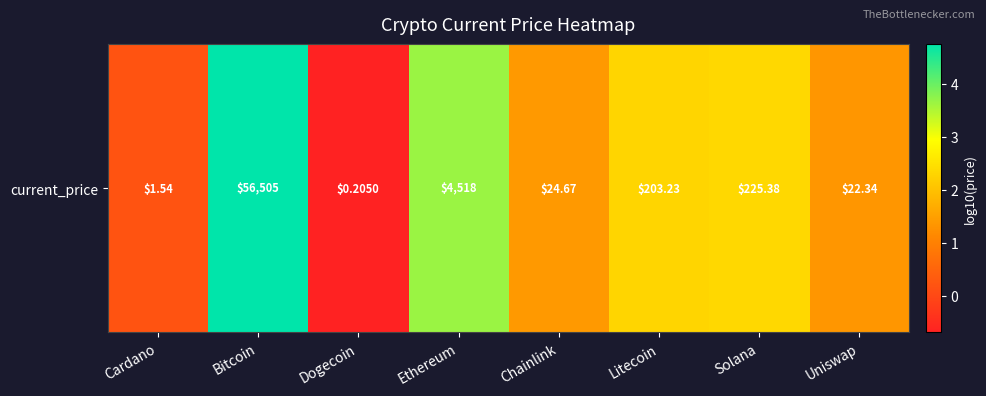

How many data points are less than 2?

4